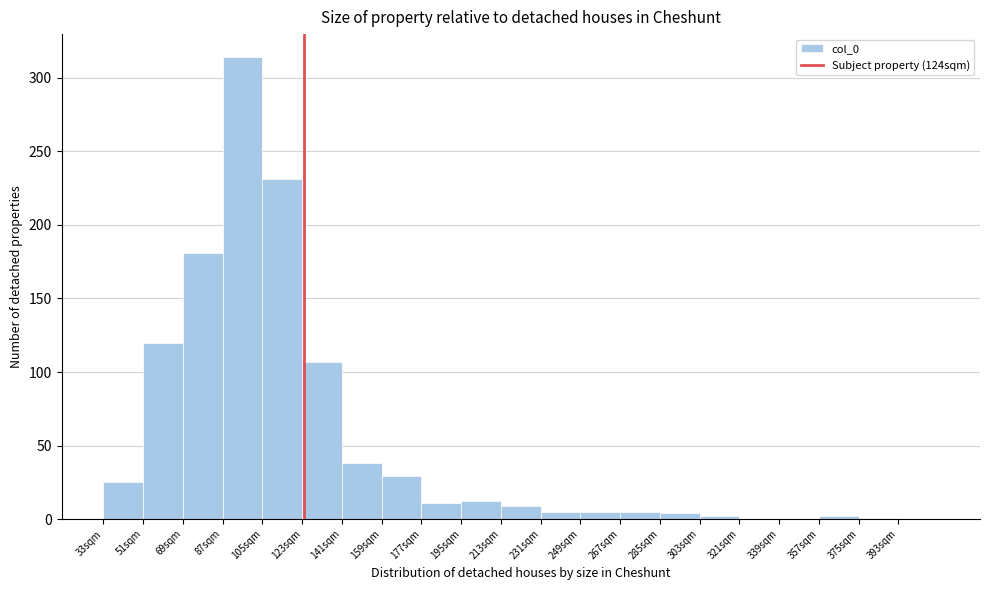

Which range on the x-axis has the tallest bar?

87 to 105